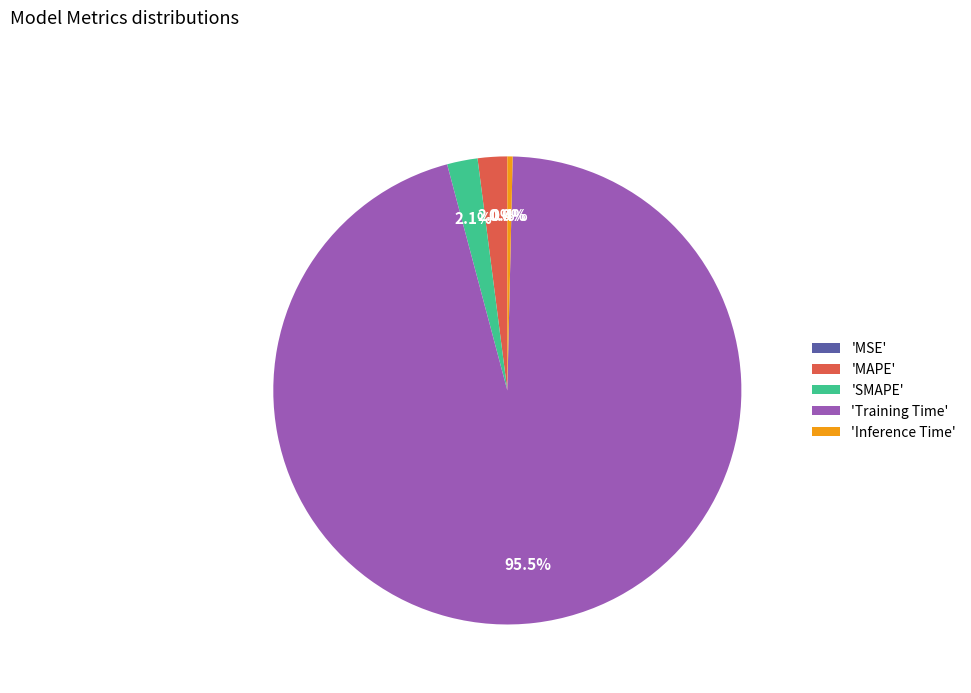

What is the majority slice?

'Training Time'